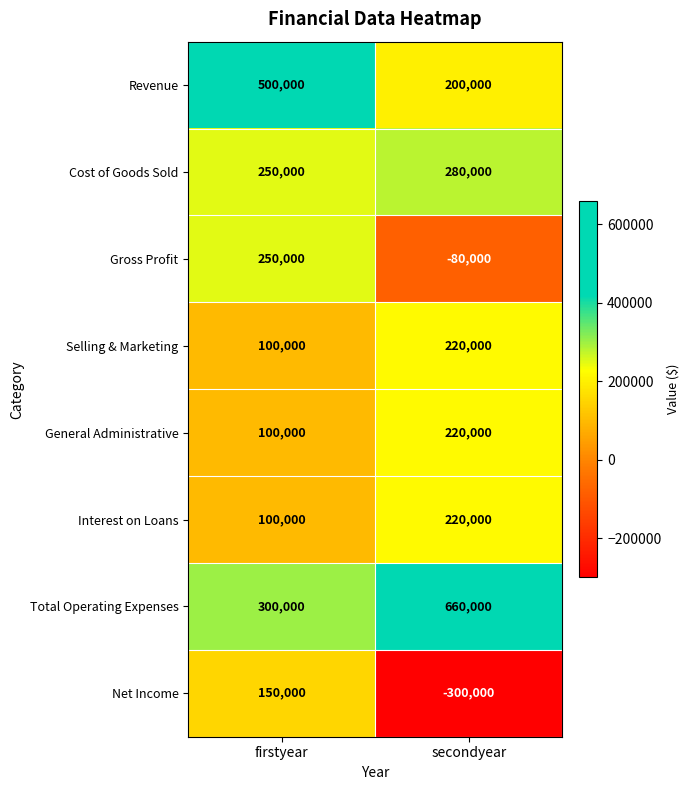

What is the minimum value for Gross Profit?

-80000